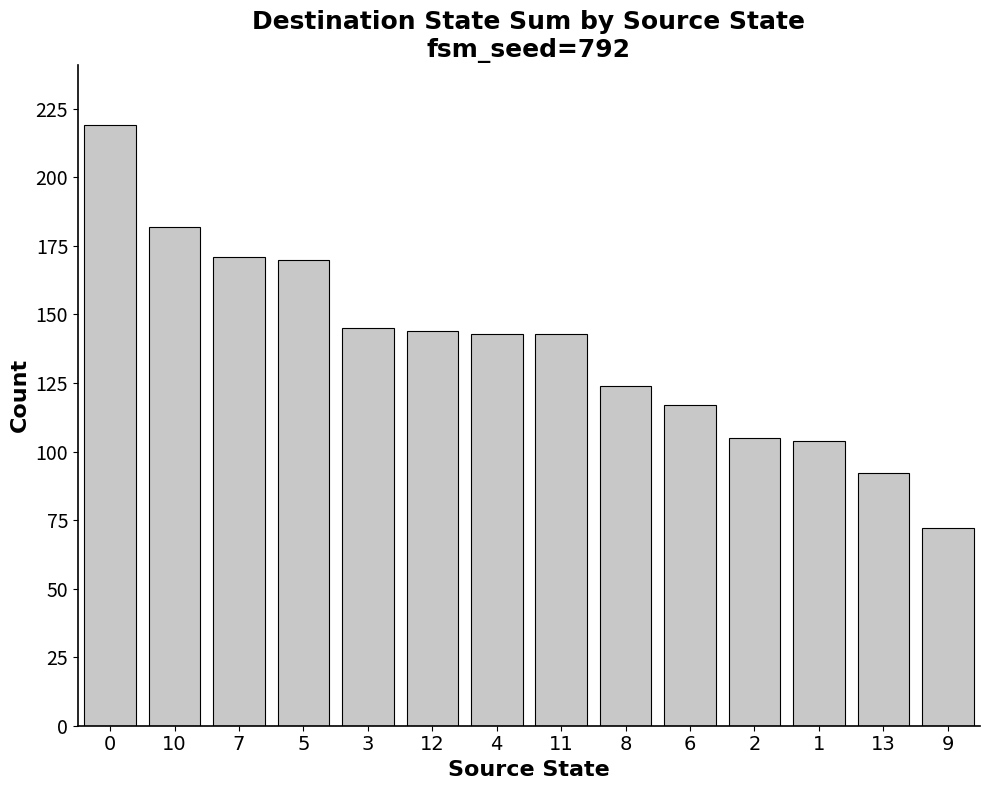

Approximately how many times larger is the value at 13 compared to 6?

0.8